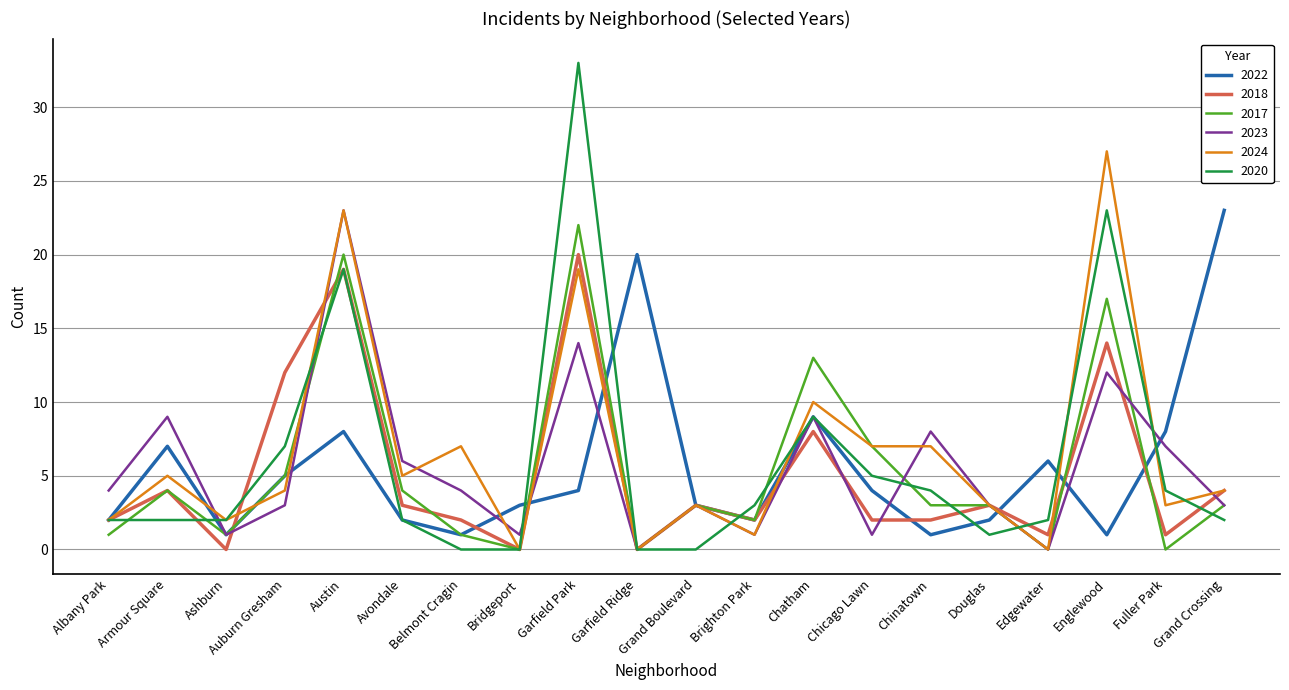

The value of 2018 at Chinatown is 2. True or false?

True